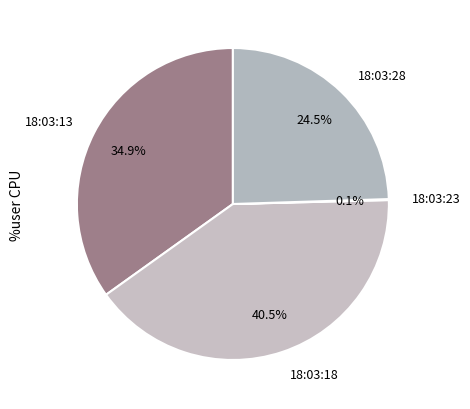

To the nearest percent, what is the difference between the largest and smallest slice percentages?

40%